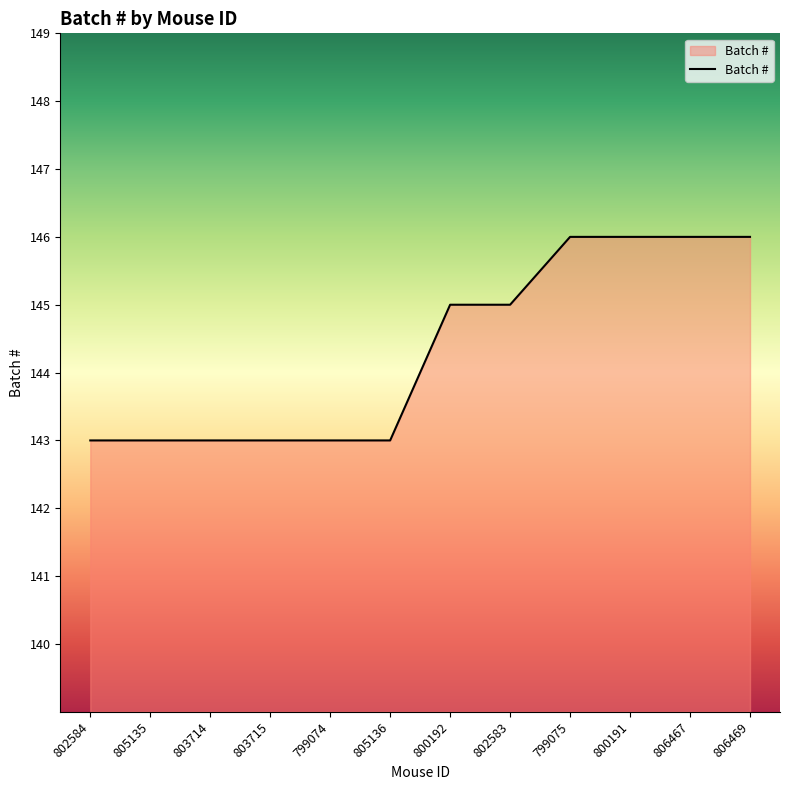

What is the difference between the maximum and minimum values?

3